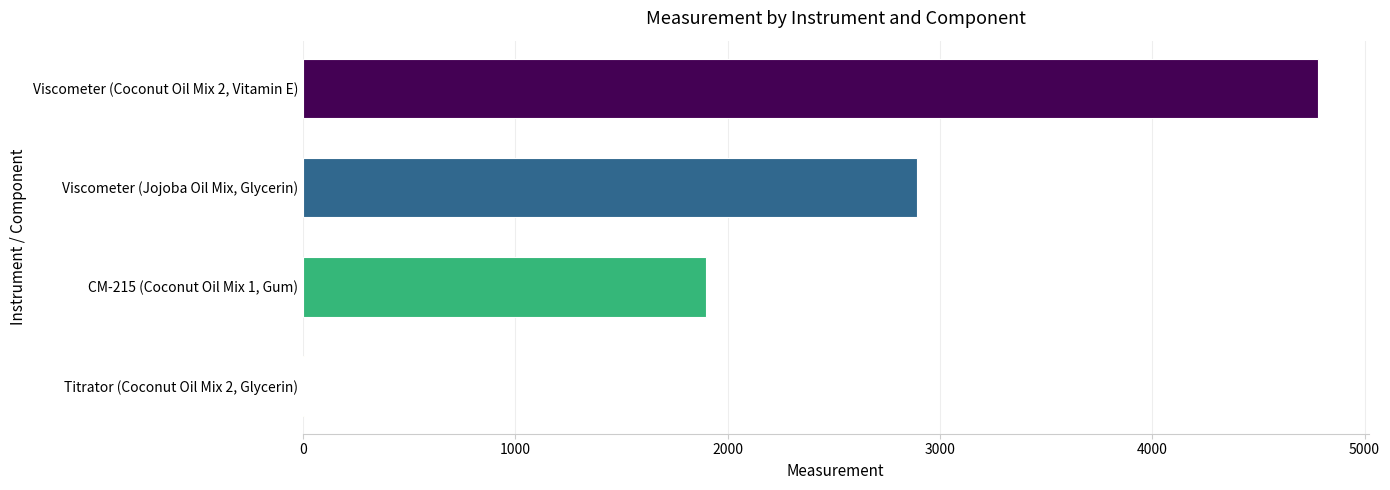

The value at CM-215 (Coconut Oil Mix 1, Gum) is 528.5. True or false?

False